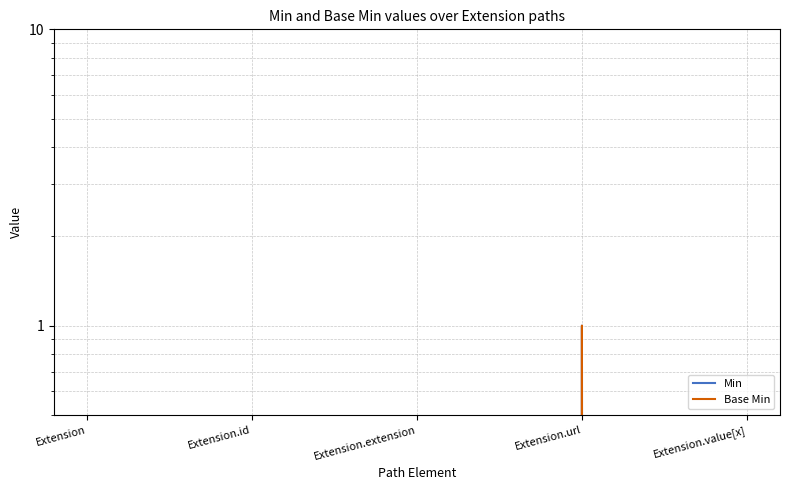

Is the value of Base Min at Extension greater than the value of Min at Extension.id?

No